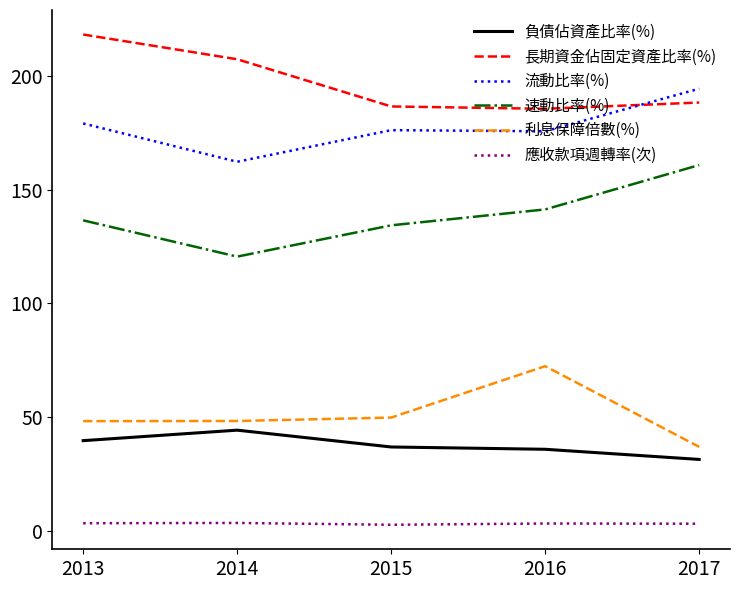

What is the highest value of the 應收款項週轉率(次) series?

3.6